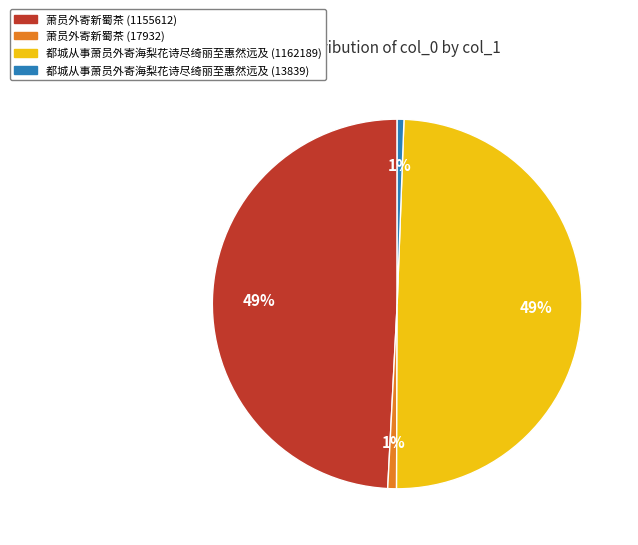

To the nearest percent, what percentage of the pie is 都城从事萧员外寄海梨花诗尽绮丽至惠然远及 (13839)?

1%